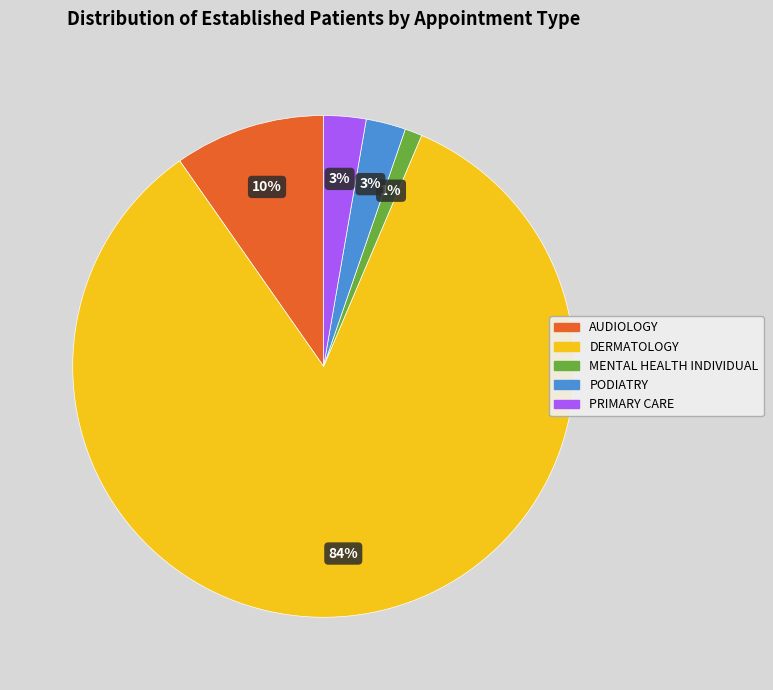

Do AUDIOLOGY and PODIATRY together represent more than half of the pie?

No